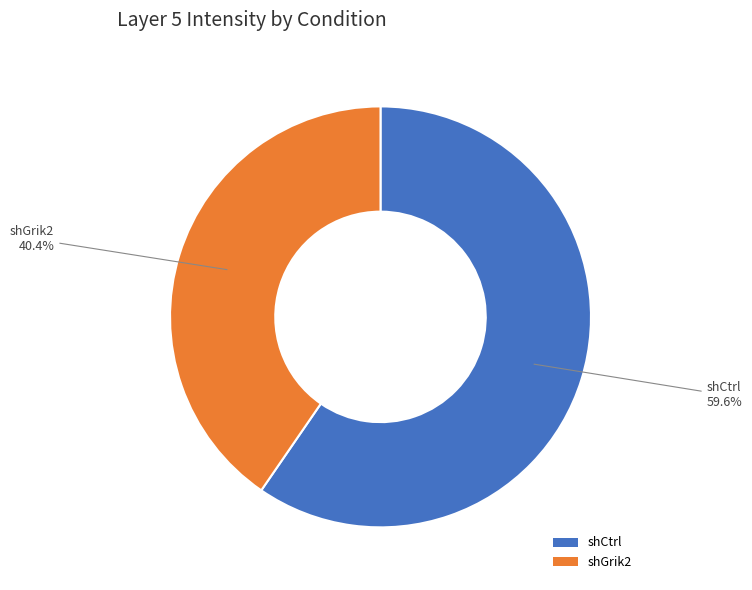

How many slices are in this pie chart?

2